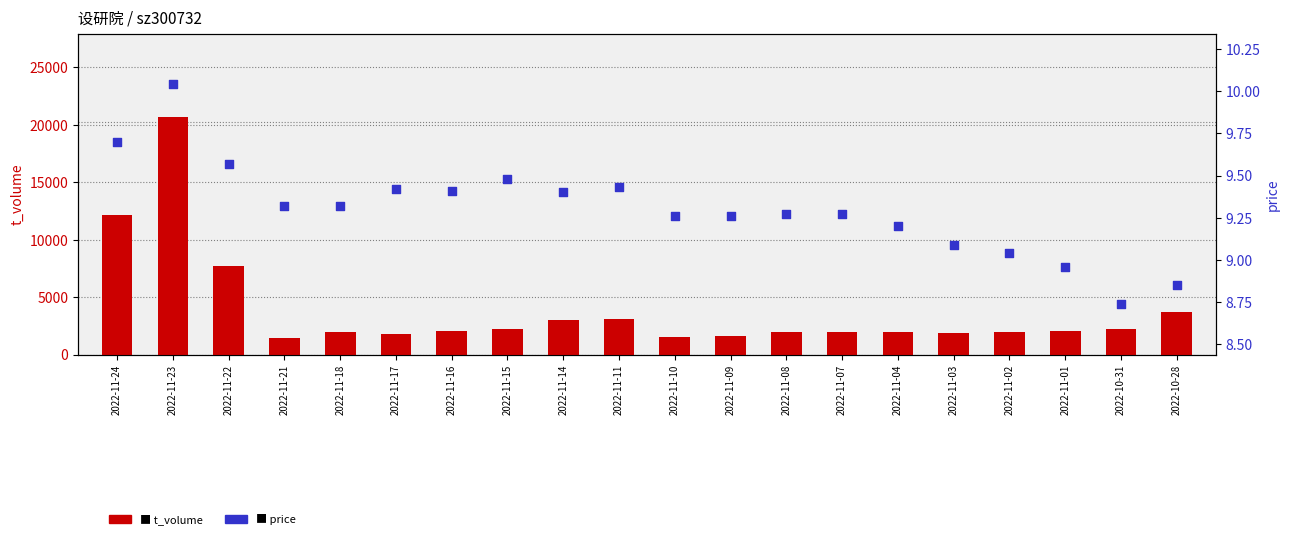

Which series has the largest total across all categories?

t_volume